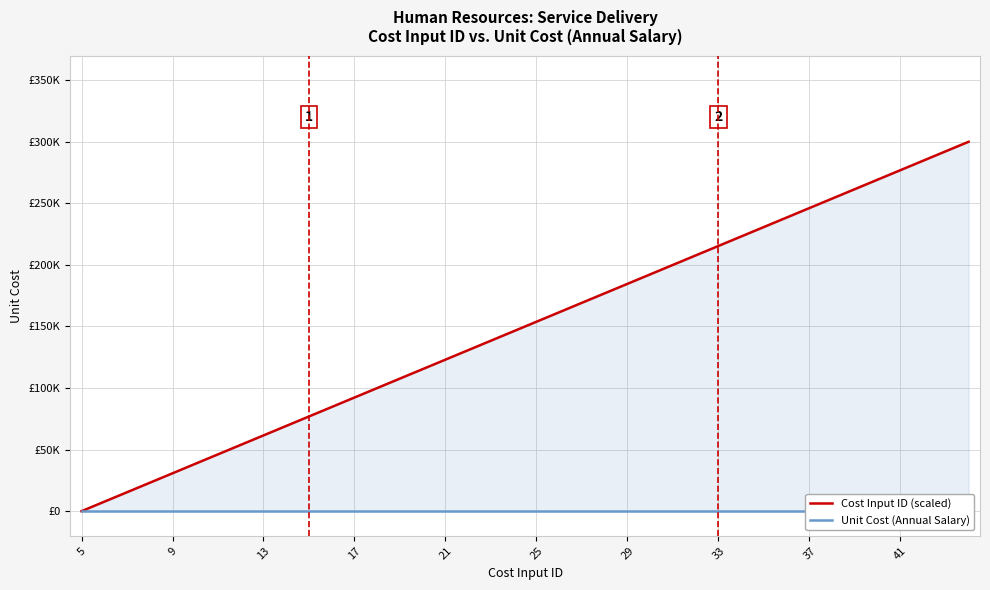

True or false: Unit Cost (Annual Salary) has more than 1 points higher than both neighbors.

False